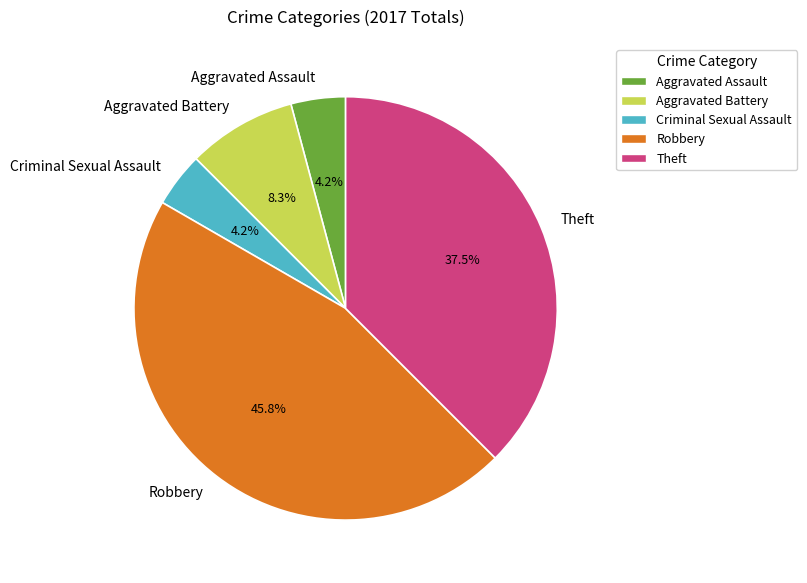

To the nearest percent, what is the difference between the Criminal Sexual Assault and Theft slice percentages?

33%